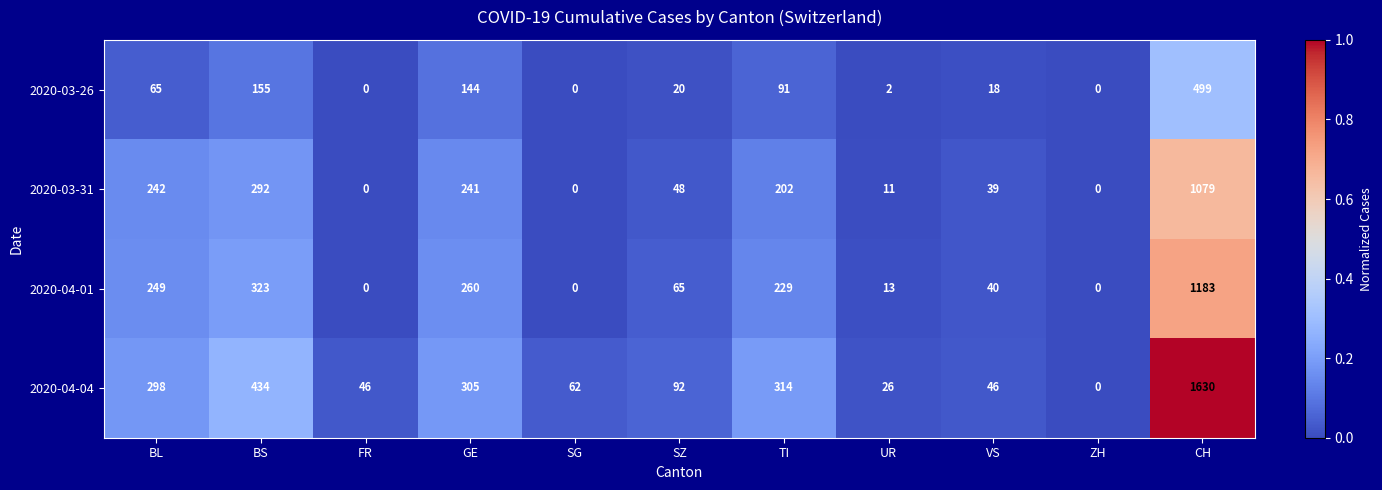

What is the difference between the 2020-03-31 values at FR and BS?

292